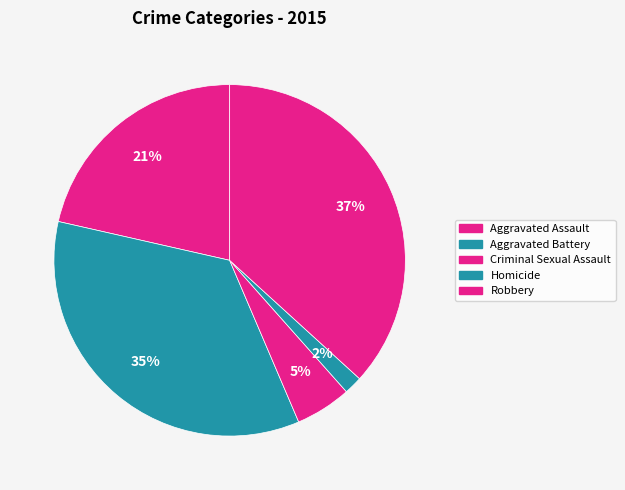

How many segments does this pie chart have?

5